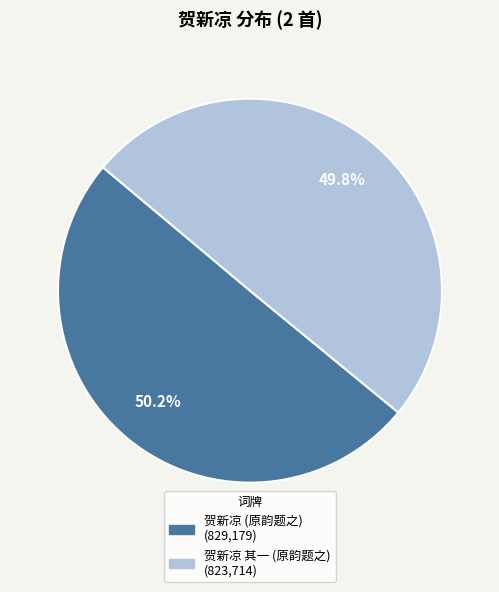

Is there a majority slice in this chart?

Yes